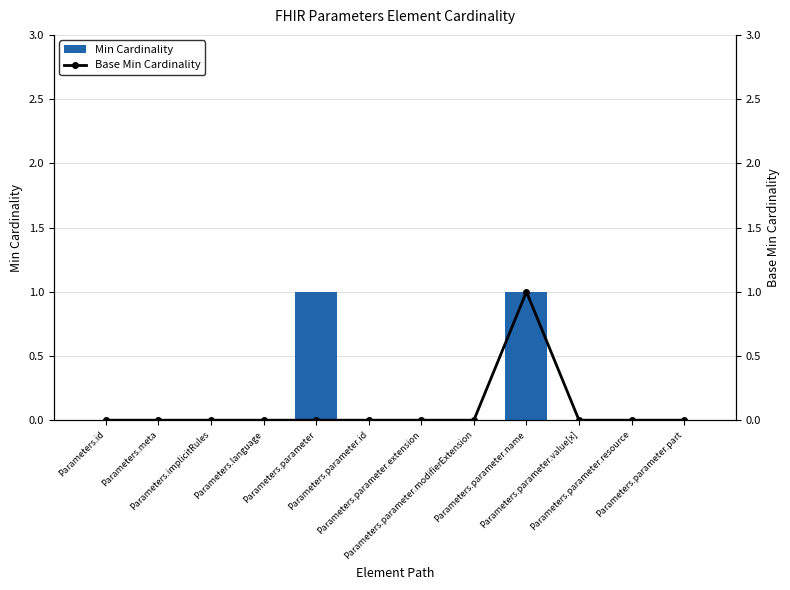

How many Min Cardinality values are between 0 and 1?

12